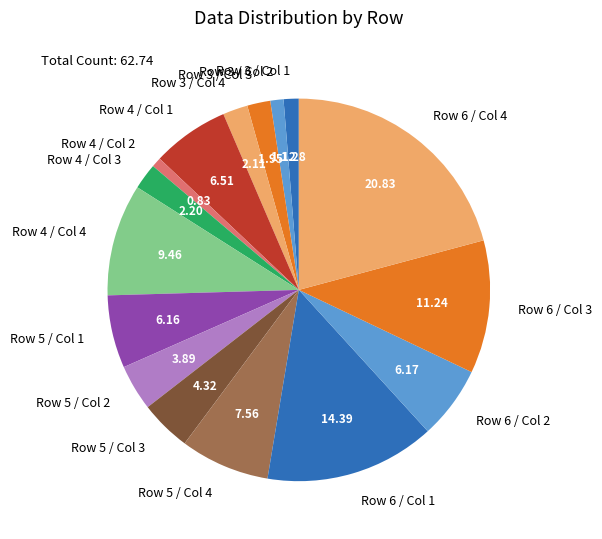

Does any single category account for the majority?

No